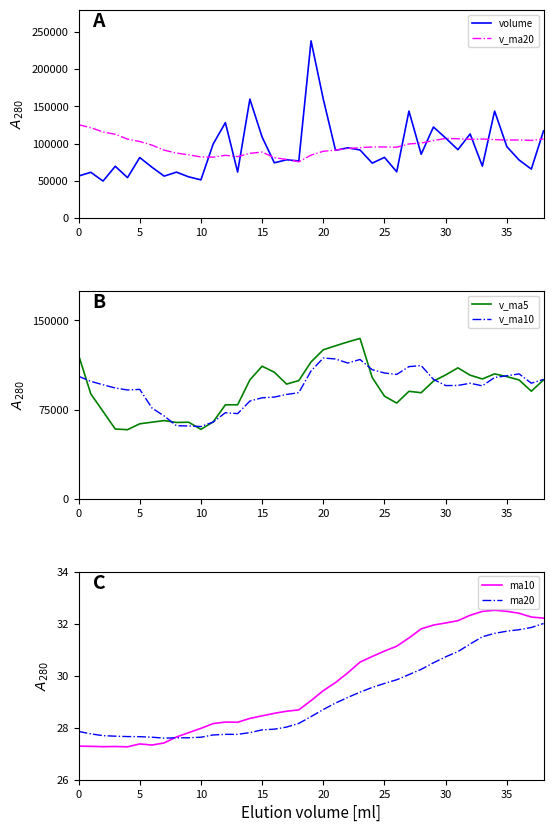

What is the lowest value of the v_ma20 series?

75323.2